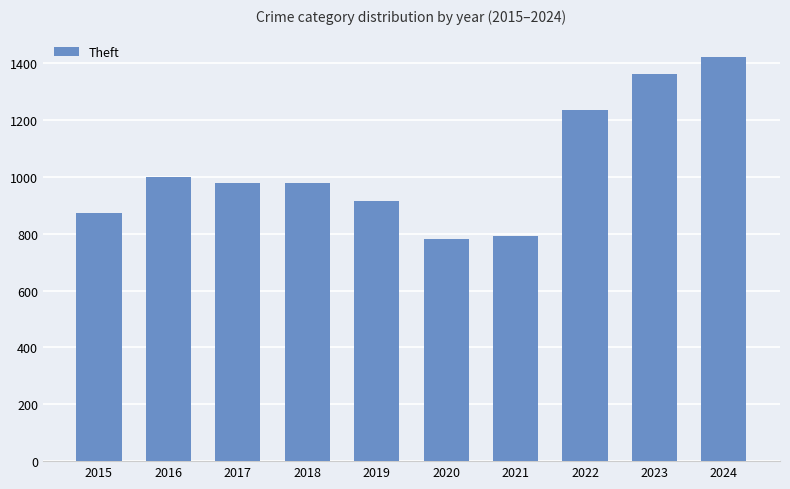

Does the chart contain any negative values?

No